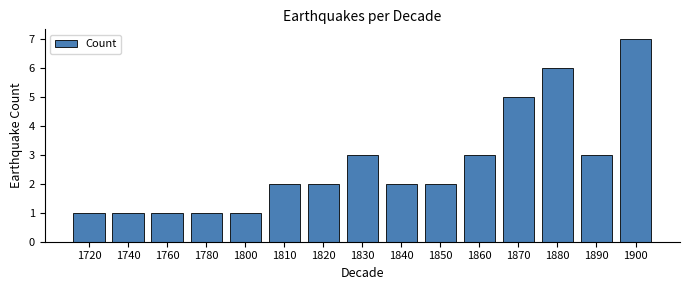

What is the value of the 12th bar from the left?

5